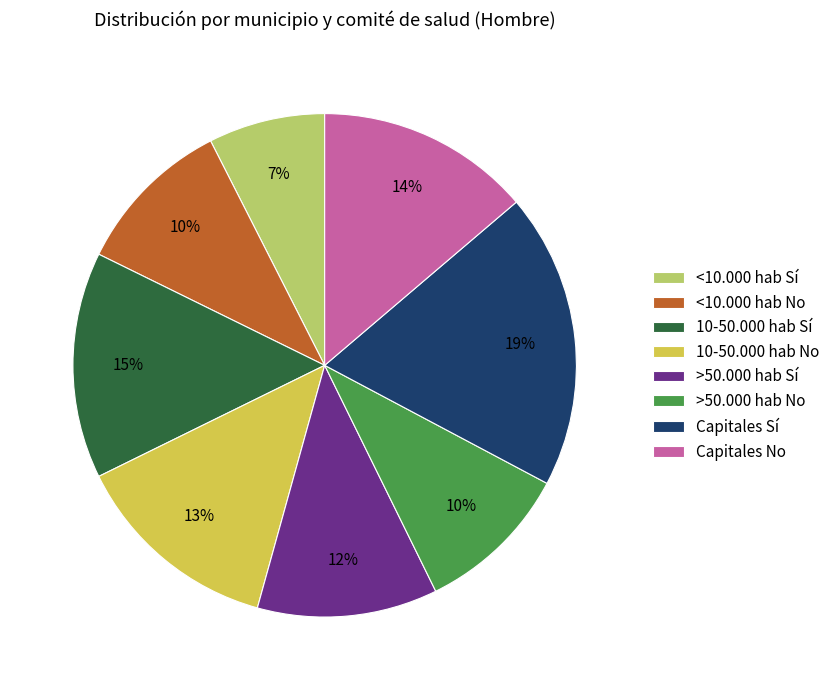

The 10-50.000 hab Sí slice represents 24% of the pie. True or false?

False